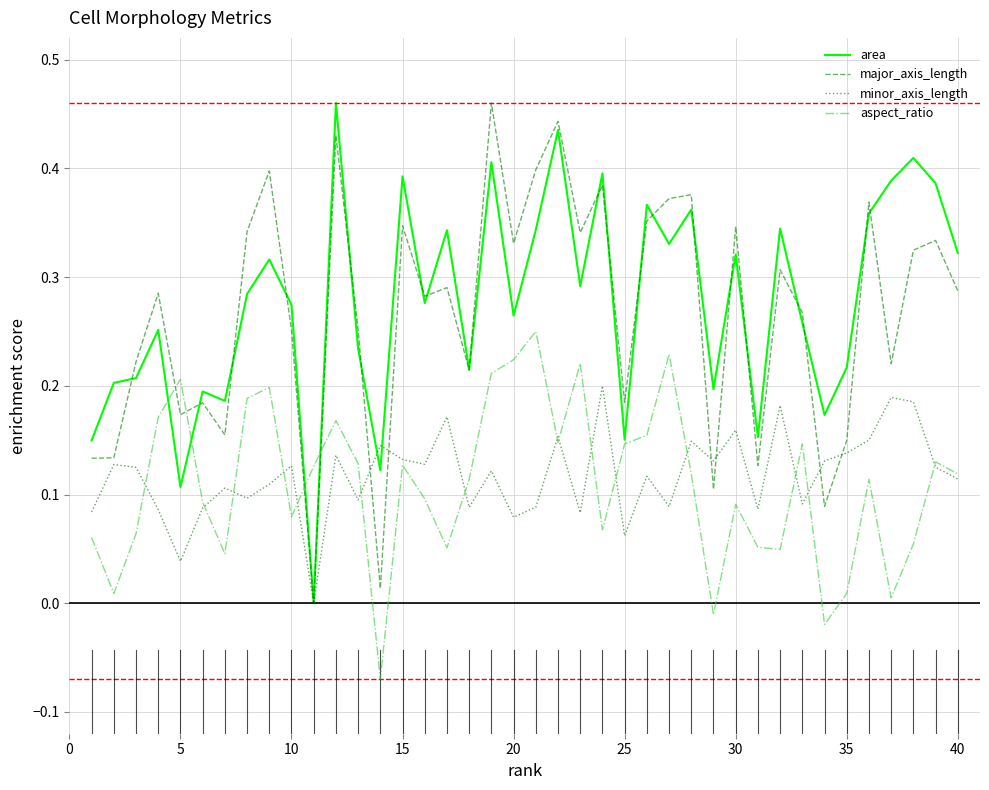

Which series ends up on top after the final intersection of aspect_ratio and major_axis_length?

major_axis_length